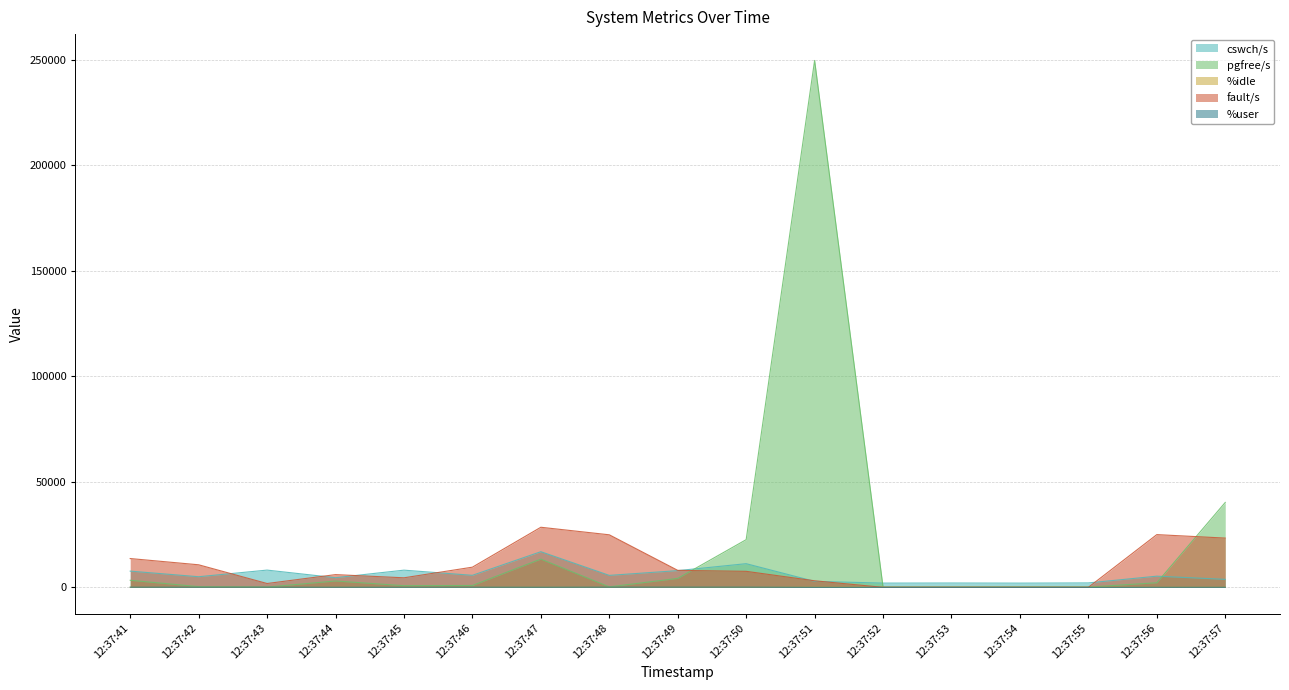

Reading left to right, transcribe all the data shown in this chart.

cswch/s: 12:37:41=7679.0	12:37:42=5019.0	12:37:43=8163.0	12:37:44=4566.0	12:37:45=8136.0	12:37:46=5690.0	12:37:47=16875.0	12:37:48=5660.0	12:37:49=7913.0	12:37:50=11205.0	12:37:51=2824.0	12:37:52=2003.0	12:37:53=2048.0	12:37:54=1998.0	12:37:55=2090.0	12:37:56=5285.0	12:37:57=3781.0
pgfree/s: 12:37:41=3346.0	12:37:42=324.0	12:37:43=124.0	12:37:44=3005.0	12:37:45=774.0	12:37:46=873.0	12:37:47=13376.0	12:37:48=219.0	12:37:49=4228.0	12:37:50=22582.0	12:37:51=249586.0	12:37:52=121.0	12:37:53=121.0	12:37:54=172.0	12:37:55=123.0	12:37:56=2161.0	12:37:57=40218.0
%idle: 12:37:41=19.1	12:37:42=36.2	12:37:43=24.2	12:37:44=47.9	12:37:45=50.8	12:37:46=33.0	12:37:47=41.6	12:37:48=19.1	12:37:49=10.3	12:37:50=12.3	12:37:51=91.5	12:37:52=100.0	12:37:53=100.0	12:37:54=100.0	12:37:55=99.8	12:37:56=66.9	12:37:57=70.8
fault/s: 12:37:41=13637.0	12:37:42=10678.0	12:37:43=1810.0	12:37:44=6027.0	12:37:45=4515.0	12:37:46=9549.0	12:37:47=28458.0	12:37:48=24883.0	12:37:49=8041.0	12:37:50=7581.0	12:37:51=3100.0	12:37:52=0.0	12:37:53=12.0	12:37:54=0.0	12:37:55=0.0	12:37:56=24973.0	12:37:57=23327.0
%user: 12:37:41=73.0	12:37:42=61.9	12:37:43=70.0	12:37:44=50.1	12:37:45=47.7	12:37:46=65.3	12:37:47=46.9	12:37:48=77.8	12:37:49=87.6	12:37:50=84.2	12:37:51=7.0	12:37:52=0.0	12:37:53=0.0	12:37:54=0.0	12:37:55=0.0	12:37:56=31.3	12:37:57=27.5